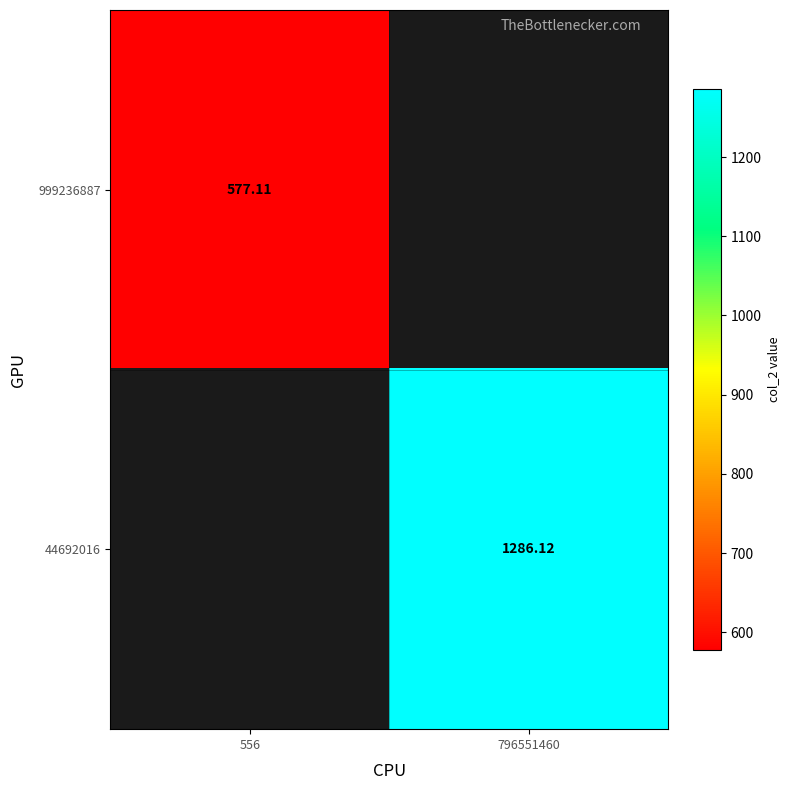

Is it true that 999236887 equals 577.1 at 556?

True